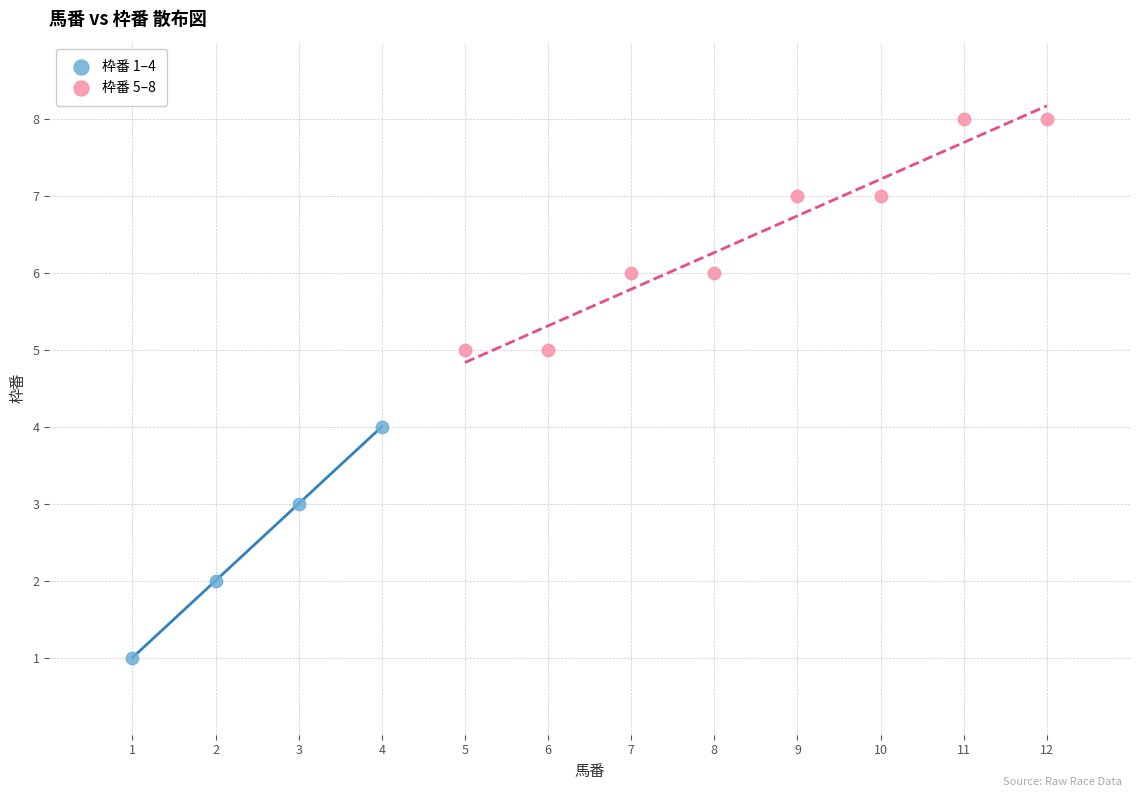

Which series contains the highest Y value?

枠番 5–8